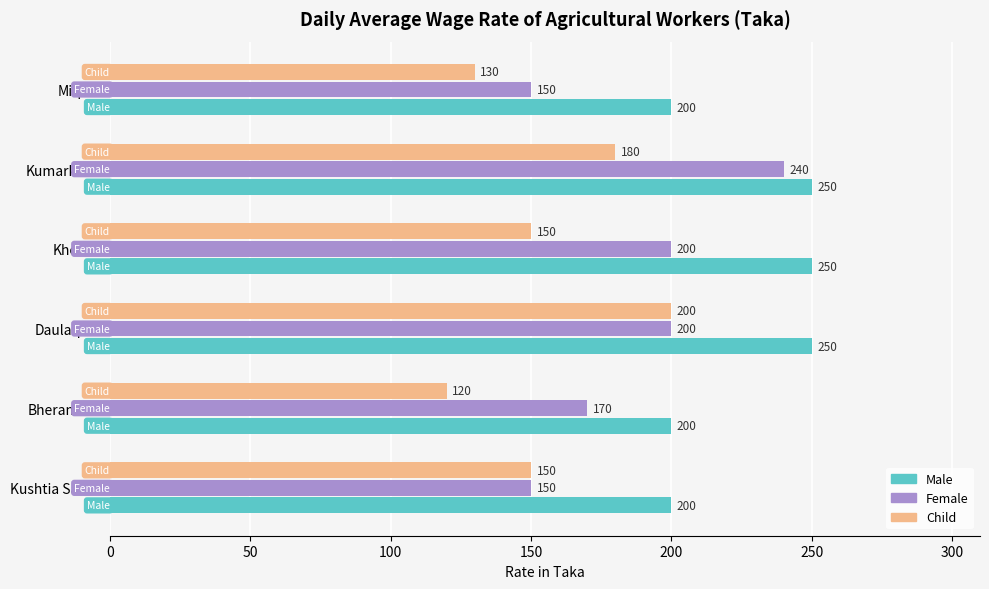

Rank the series at Khoksa from highest to lowest value.

Male, Female, Child